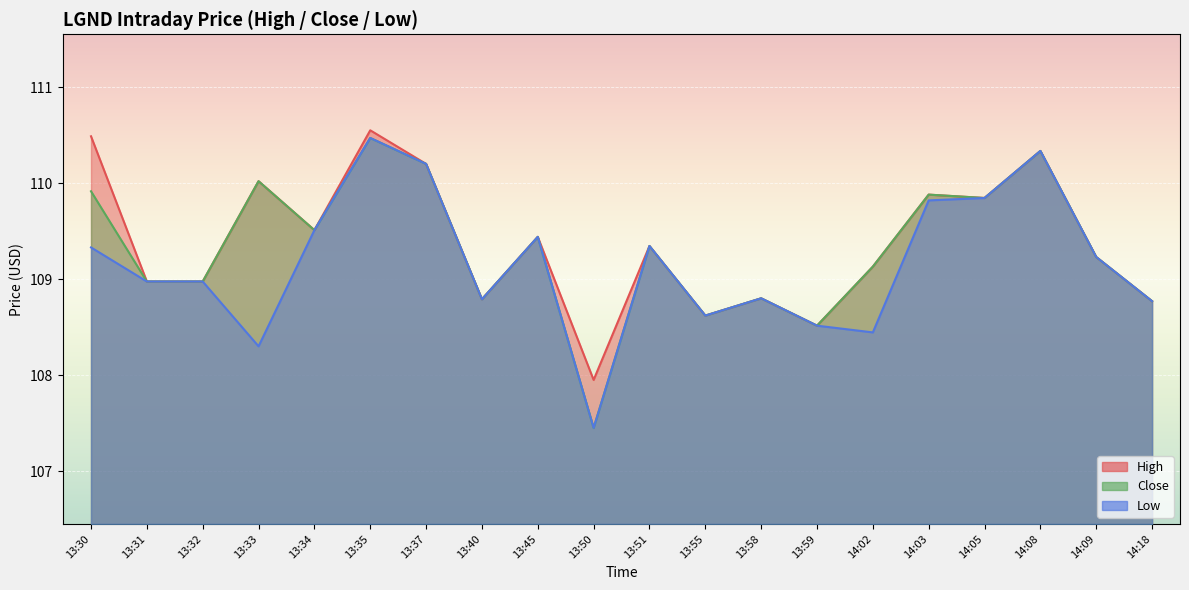

At 14:05, list the series in order from largest to smallest.

High, Close, Low